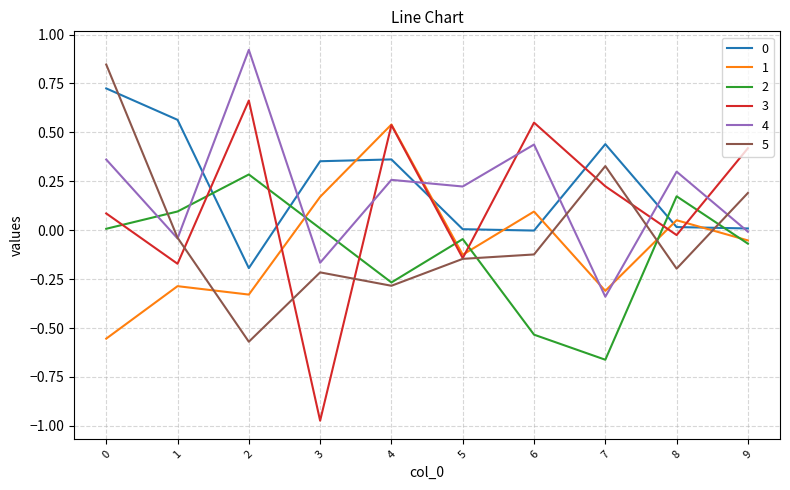

The value of 4 at 6 is 0.2. True or false?

False